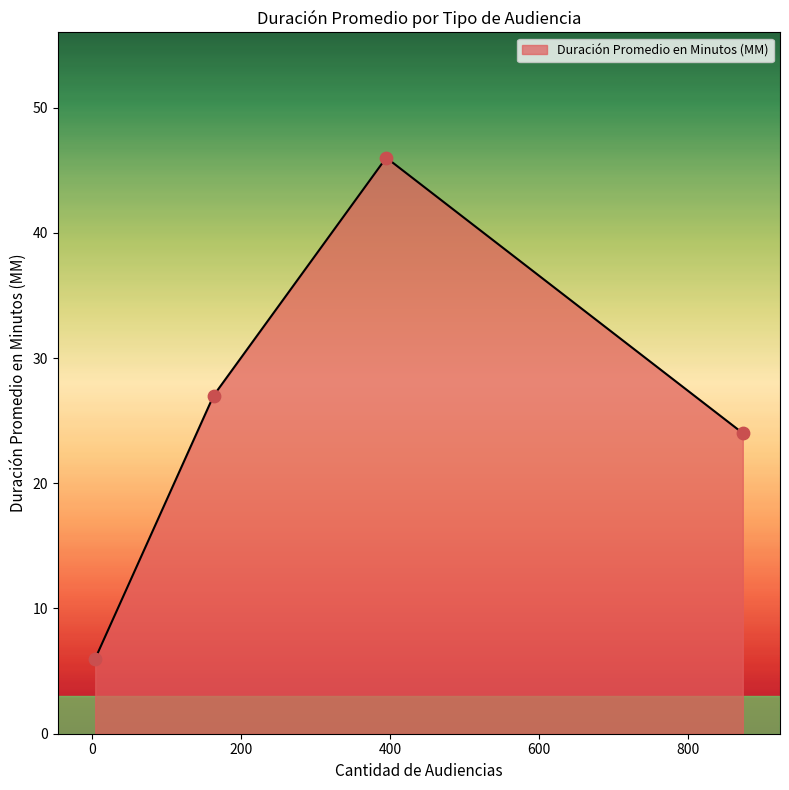

What is the greatest value displayed?

46